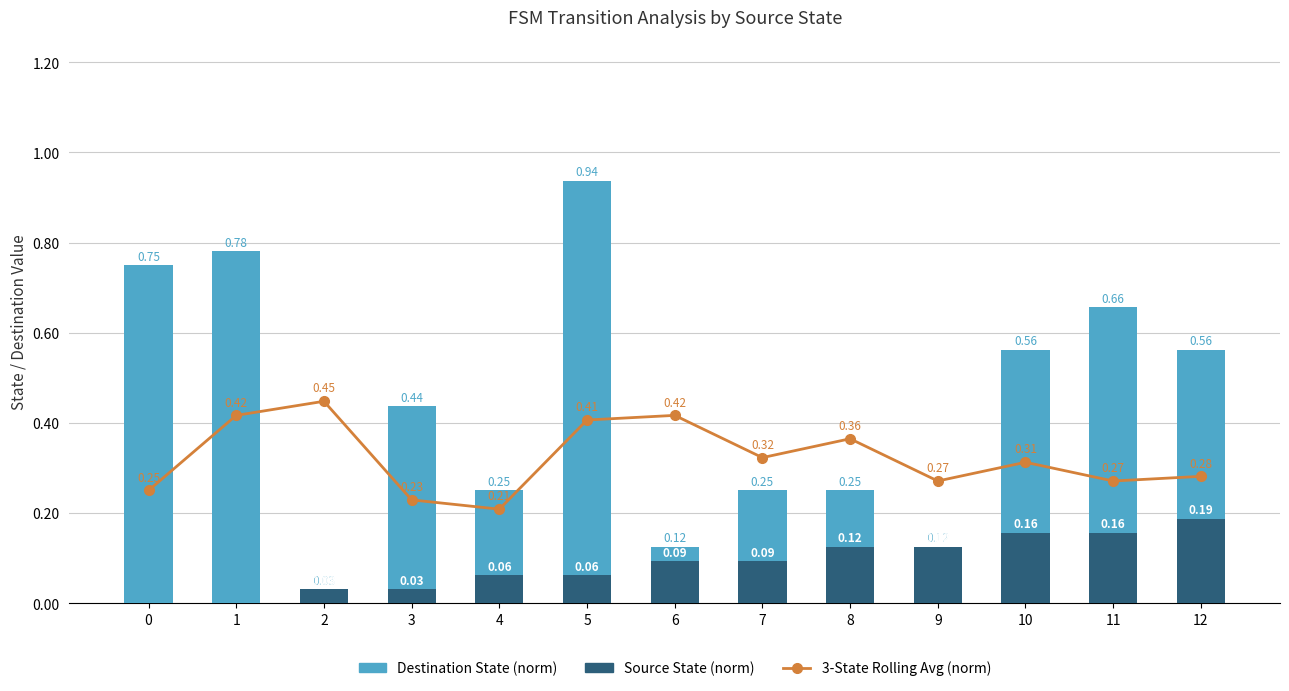

Which label corresponds to the largest value in the chart?

5